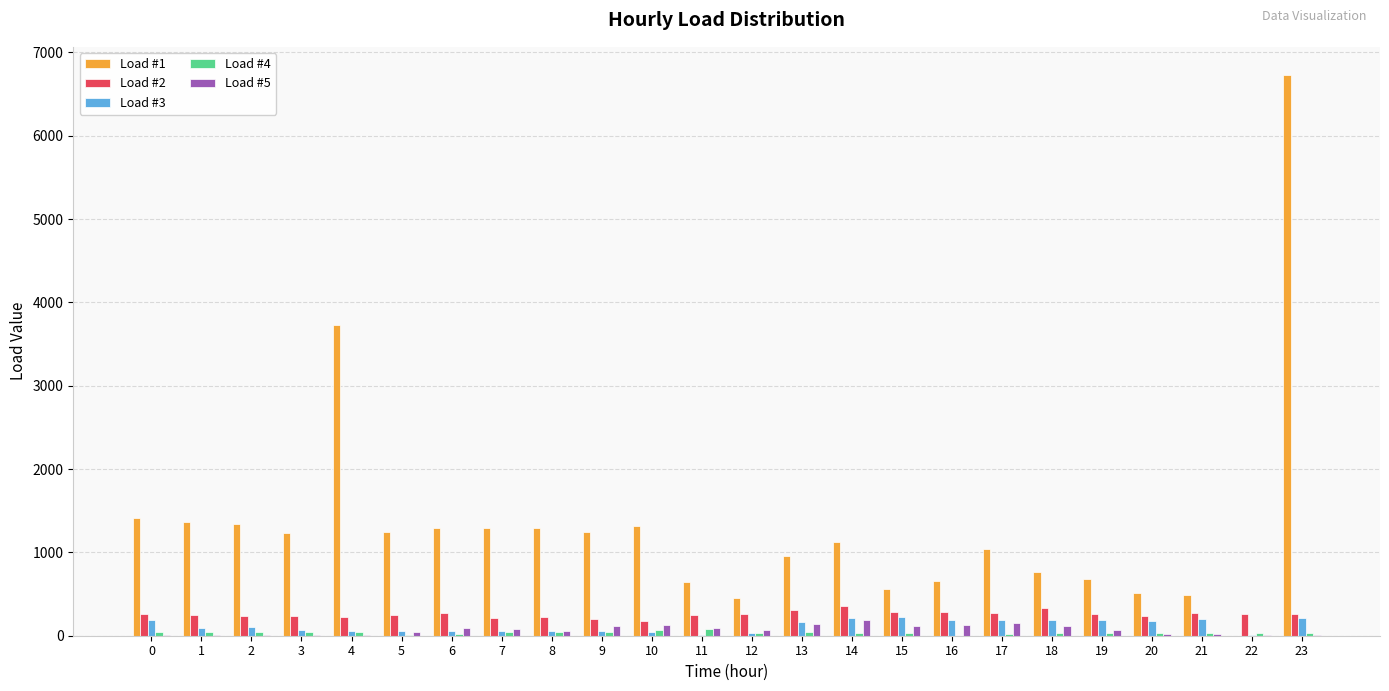

At which category is the sum across all series the highest?

23